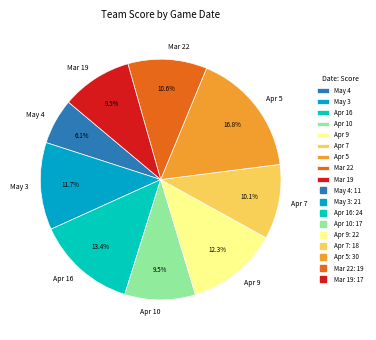

Which slice is the smallest?

May 4